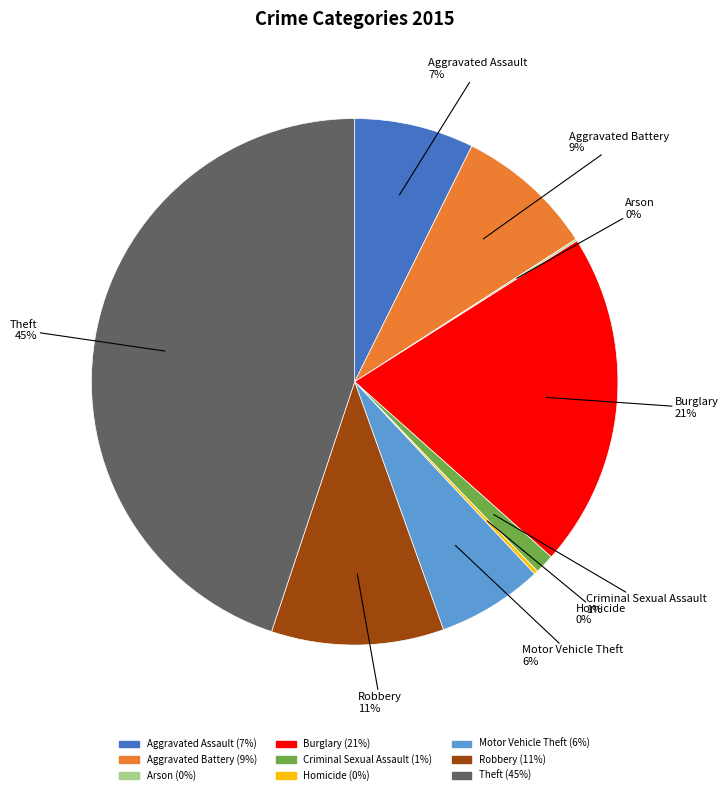

To the nearest percent, what percentage of the pie is Theft?

45%